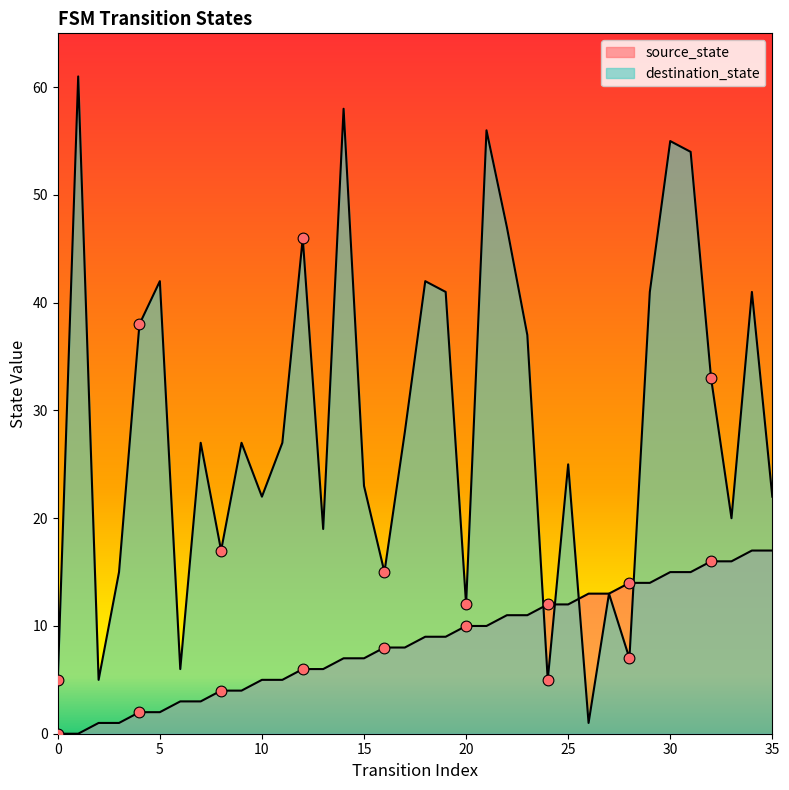

At which category is the sum across all series the highest?

30